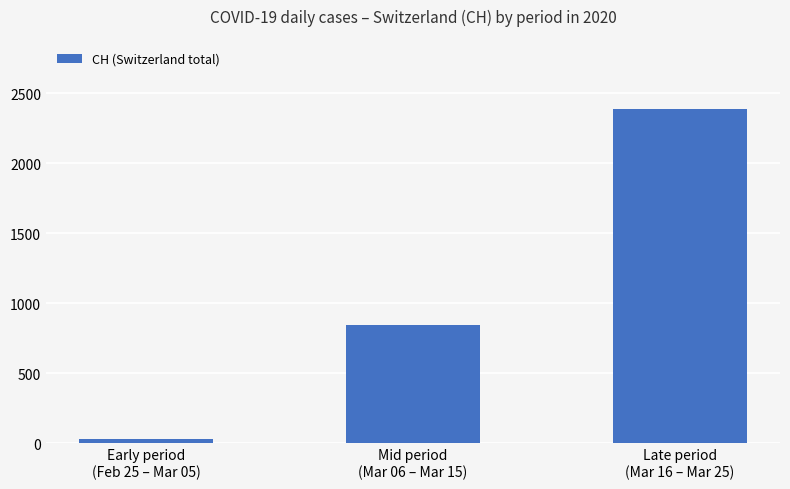

How many data points are less than 845?

1